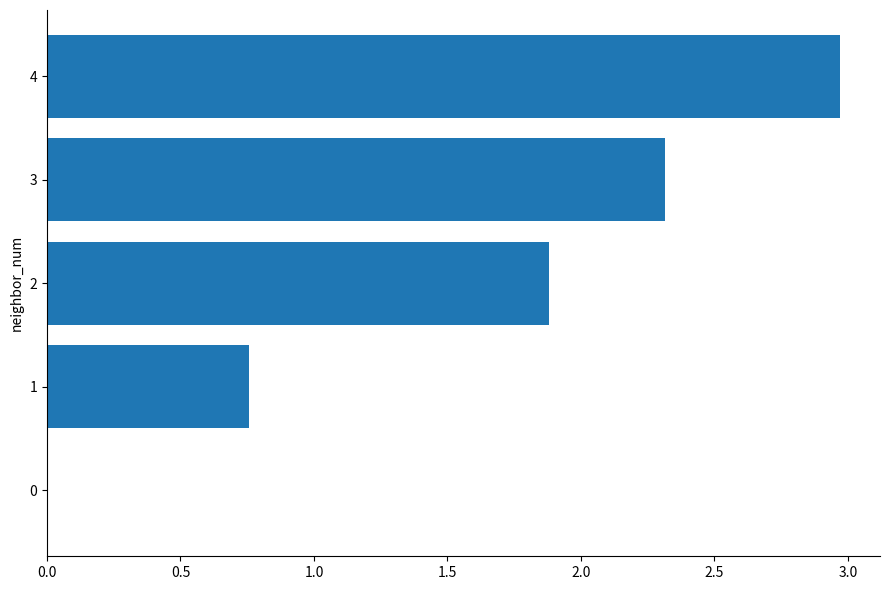

How many categories are shown in the chart?

5